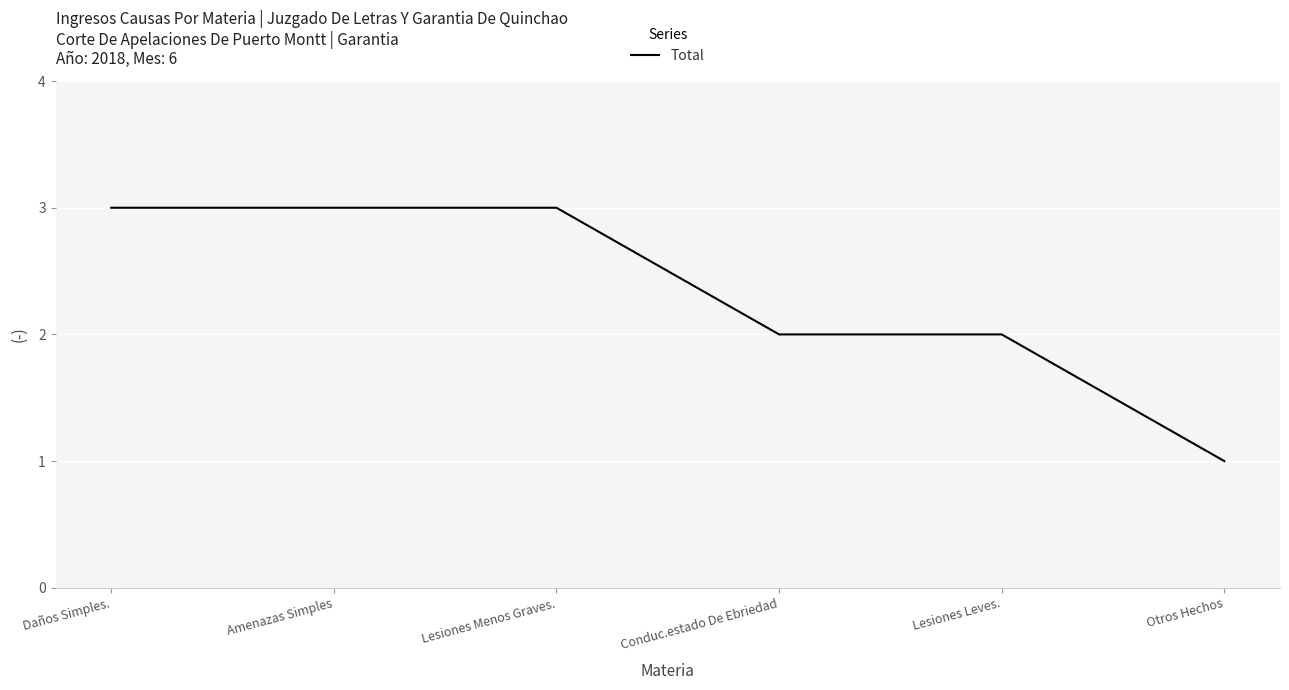

What position from the left is Conduc.estado De Ebriedad?

4